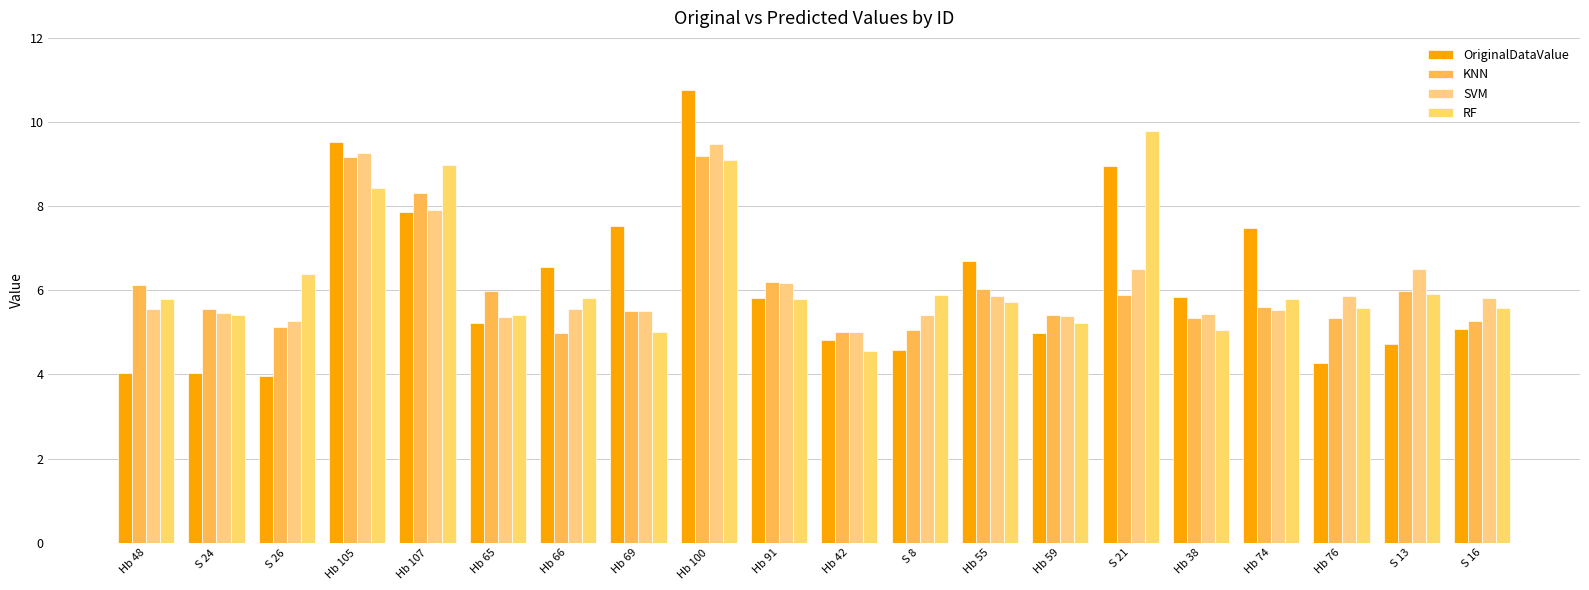

At which label does SVM reach its peak?

Hb 100